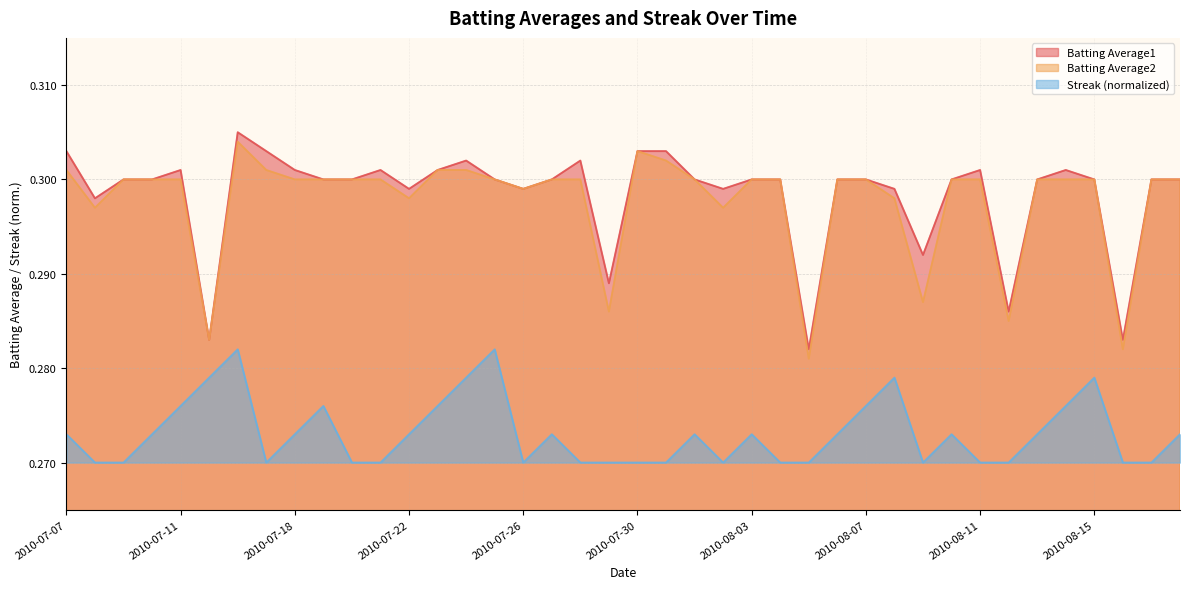

List the series in order of their peak value, lowest first.

Streak (normalized), Batting Average2, Batting Average1